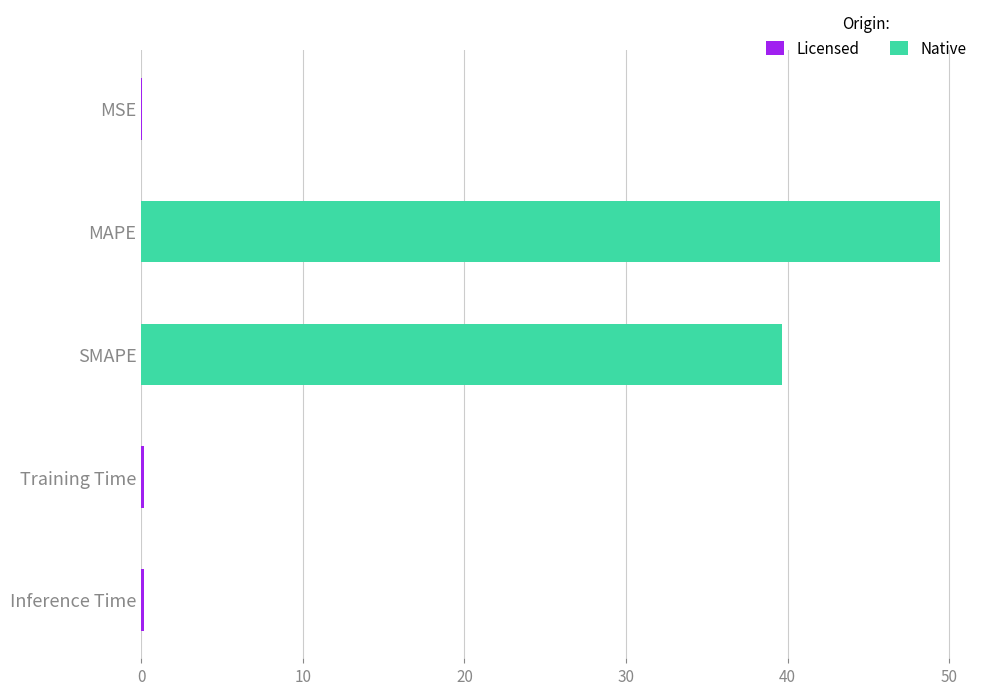

At which label is the value closest to 24?

SMAPE